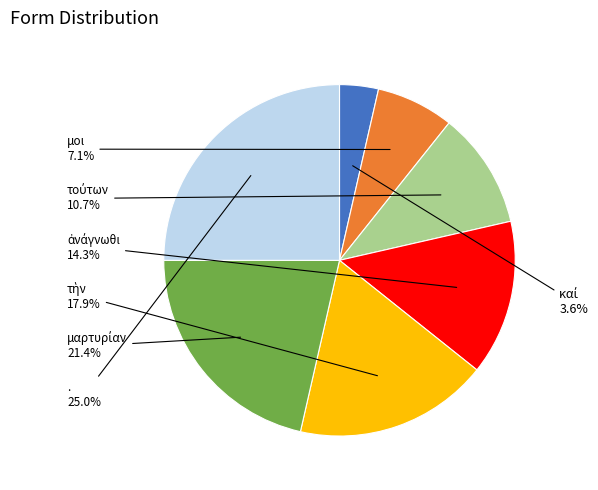

Is there a majority slice in this chart?

No